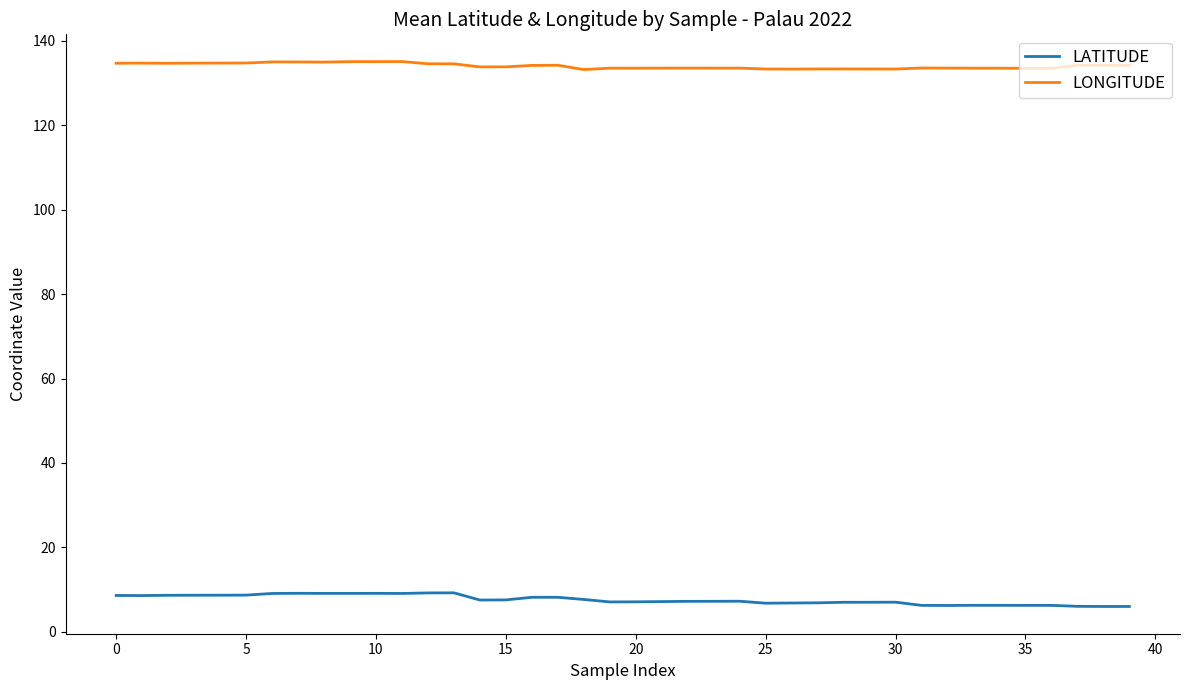

What is the minimum value for LATITUDE?

6.0